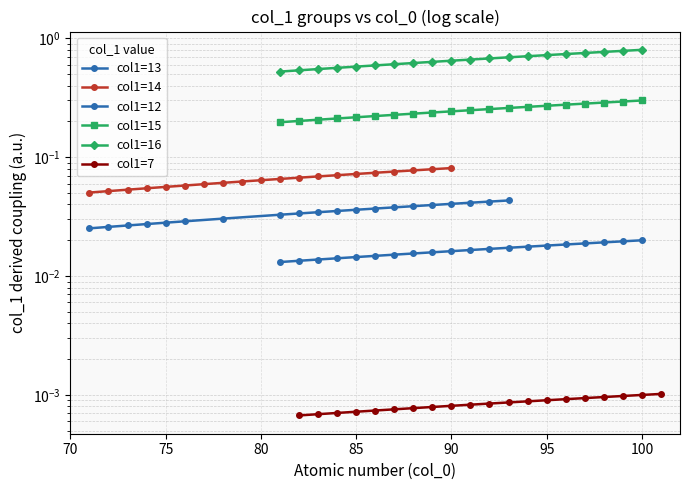

True or false: col1=12 has a value of 0.0 at 12.

False